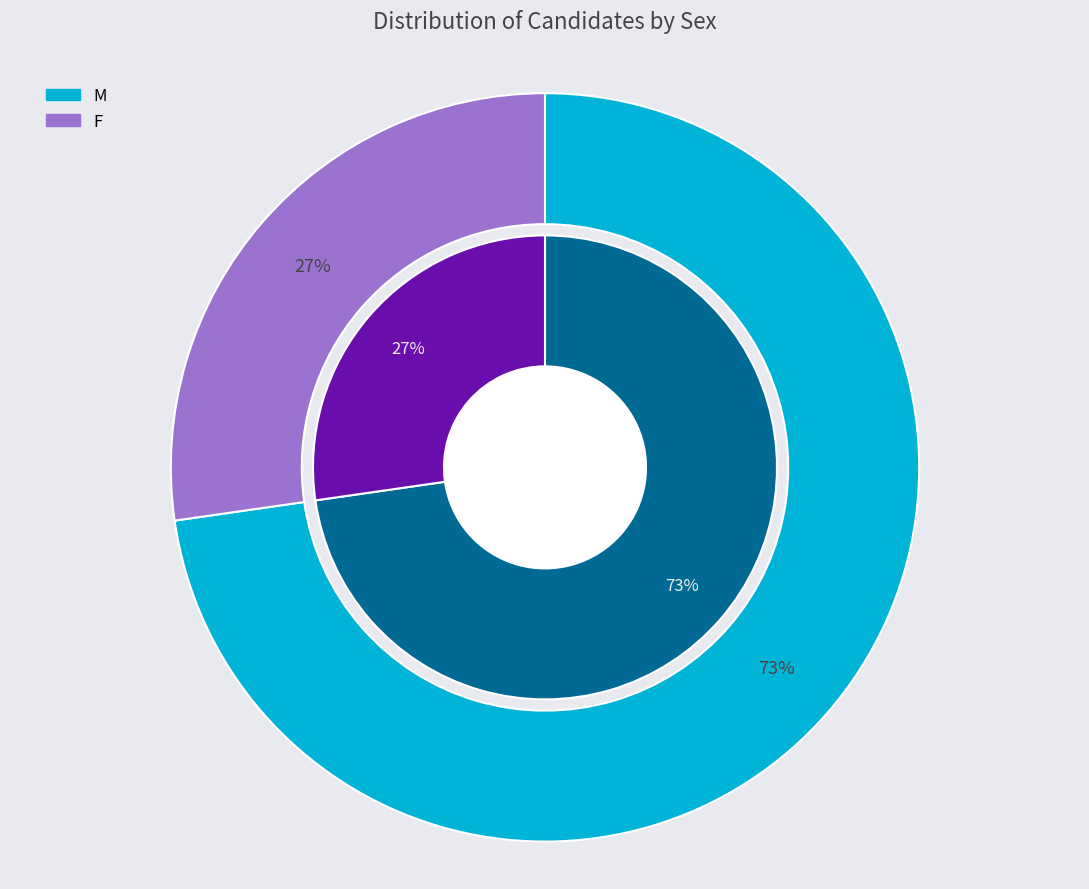

What percentage is the F slice, to the nearest percent?

27%